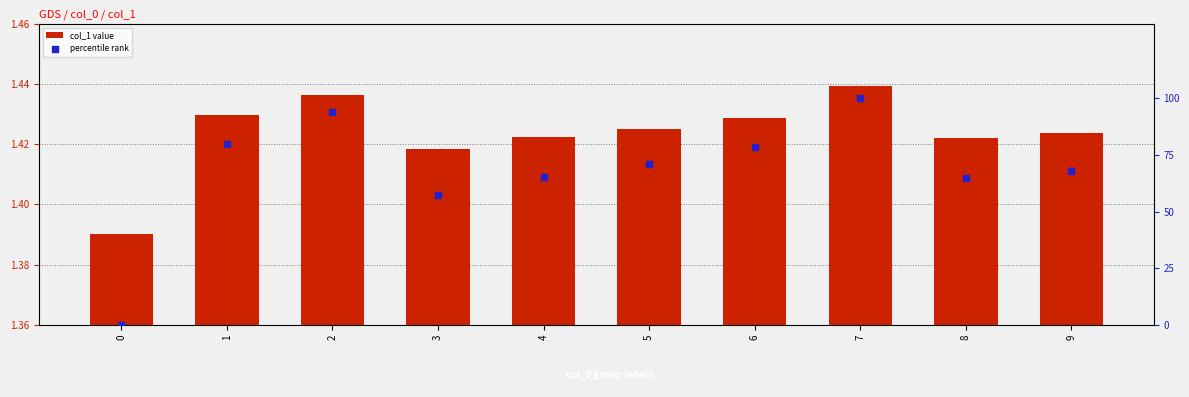

Which series reaches the minimum Y coordinate?

percentile rank